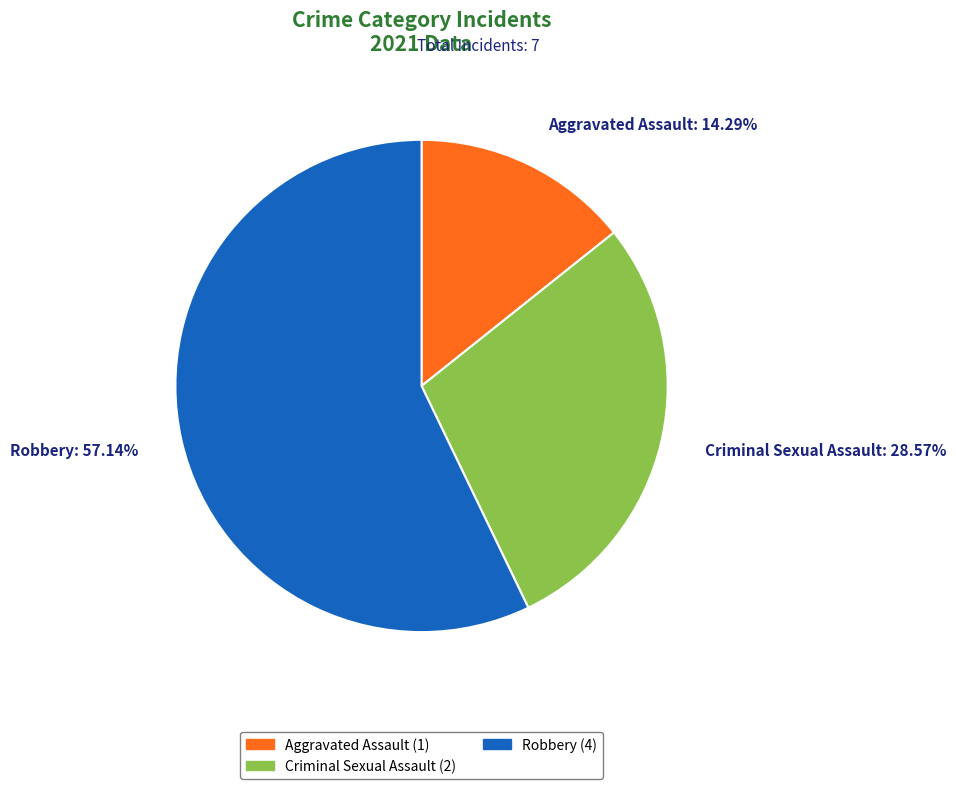

Count the number of slices in the pie.

3